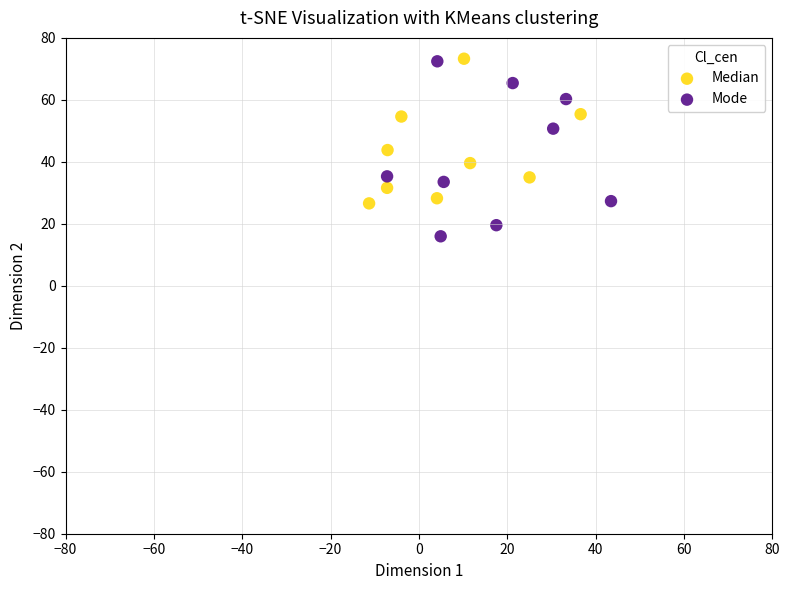

Which series reaches the minimum Y coordinate?

Mode